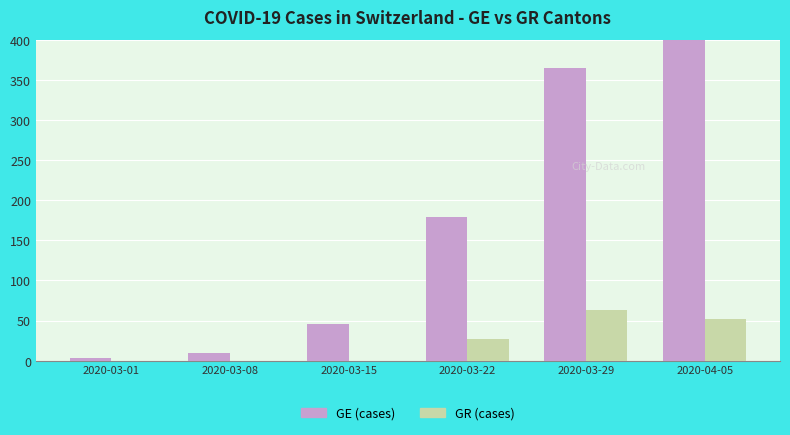

Between 2020-03-08 and 2020-03-15, which is larger?

2020-03-15